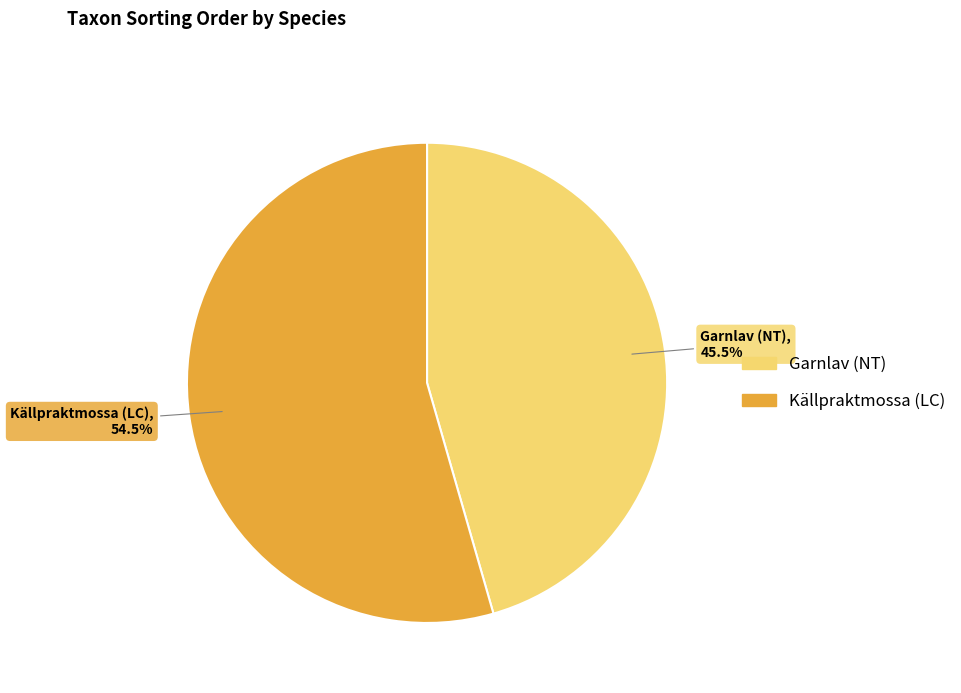

How many segments does this pie chart have?

2